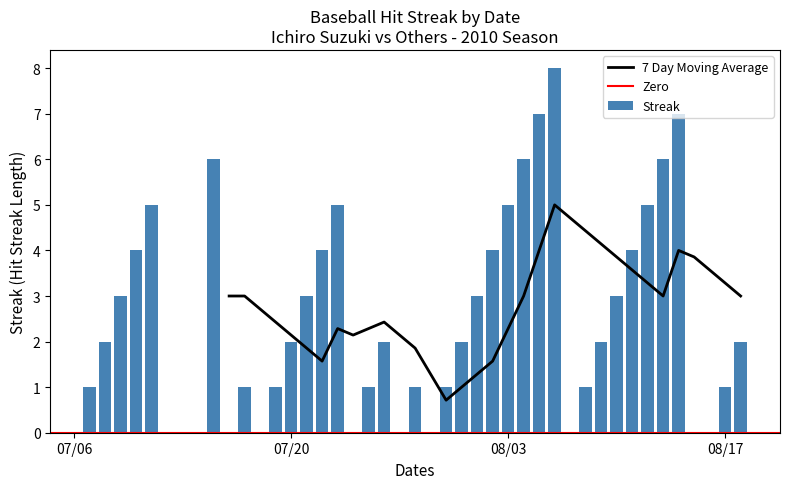

How many values are between 1 and 5?

26